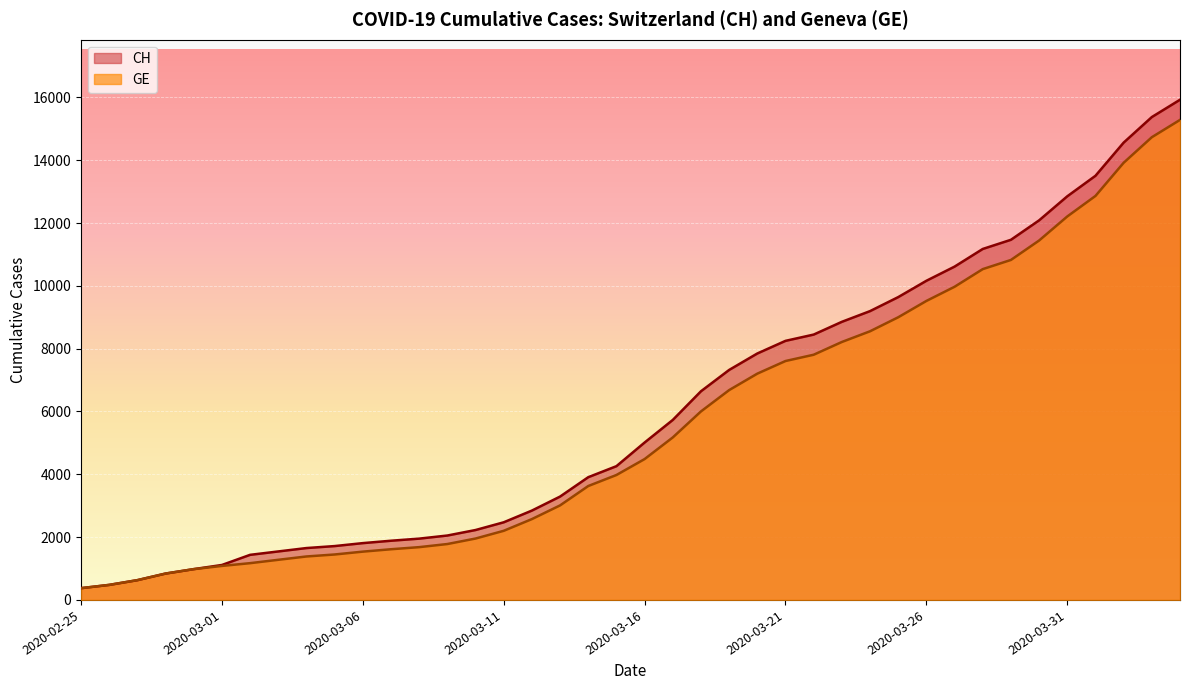

The value of CH at 2020-03-07 is 1885. True or false?

True